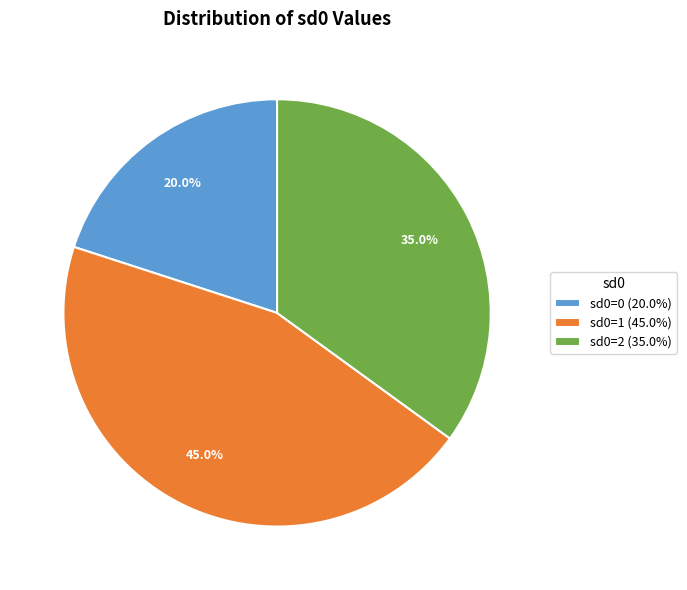

Is the sum of sd0=0 (20.0%) and sd0=2 (35.0%) greater than half?

Yes